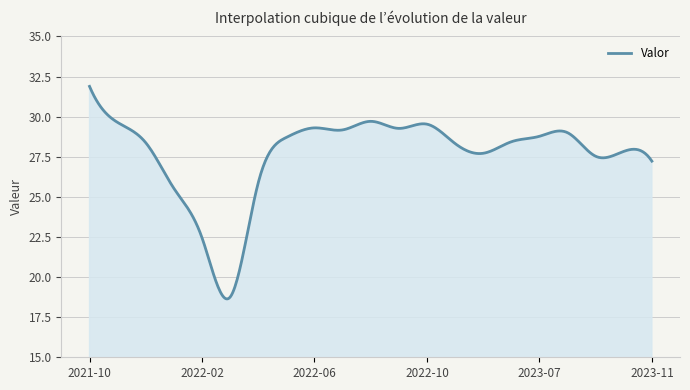

What is the greatest value displayed?

31.9